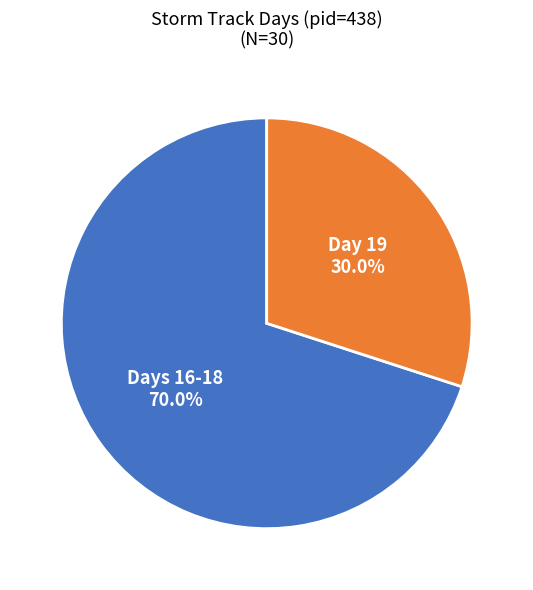

What is the largest slice in the pie chart?

Days 16-18